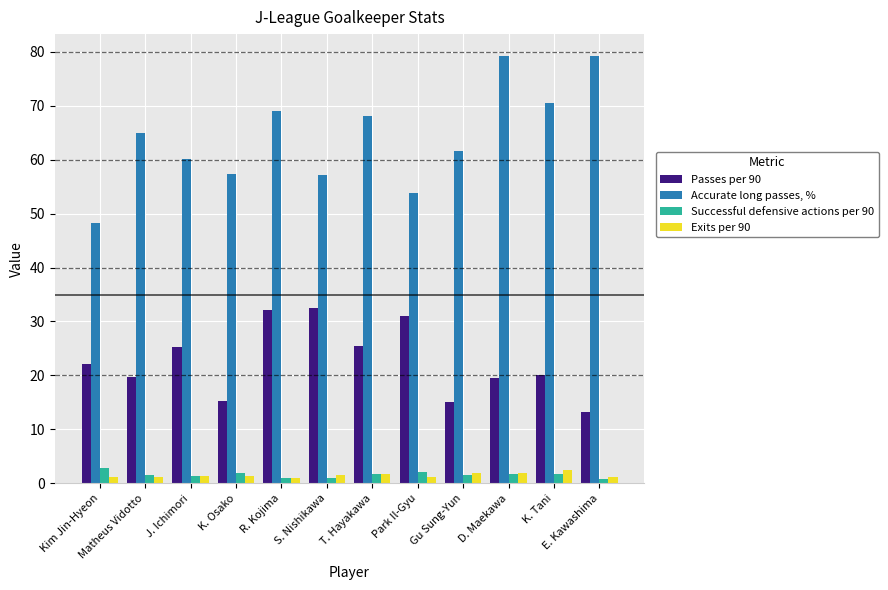

What is the difference between the maximum and minimum values in the Passes per 90 series?

19.4